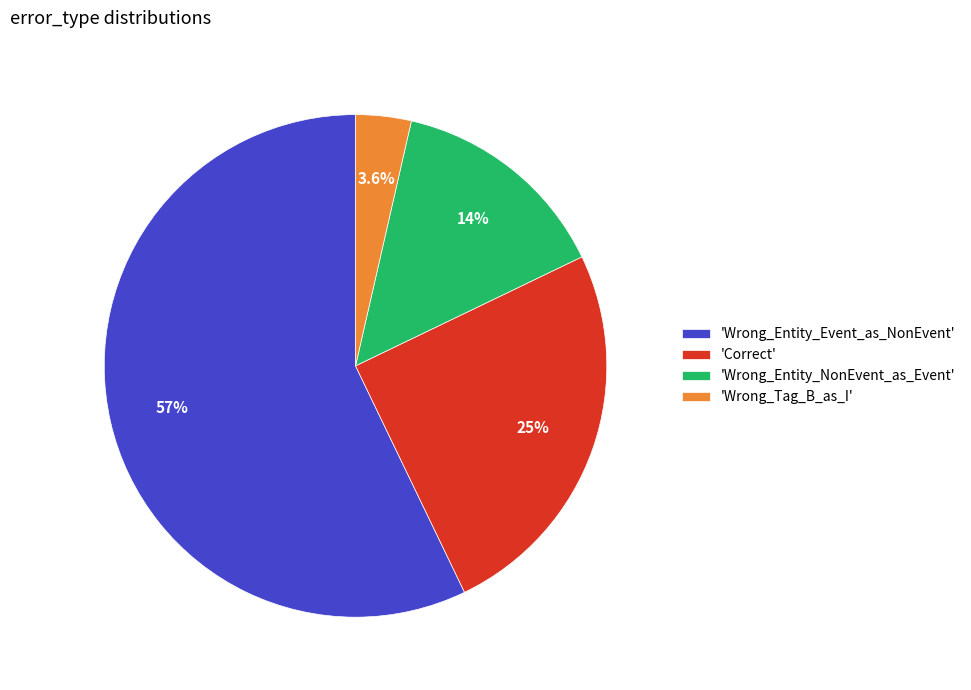

Which category accounts for the majority?

'Wrong_Entity_Event_as_NonEvent'